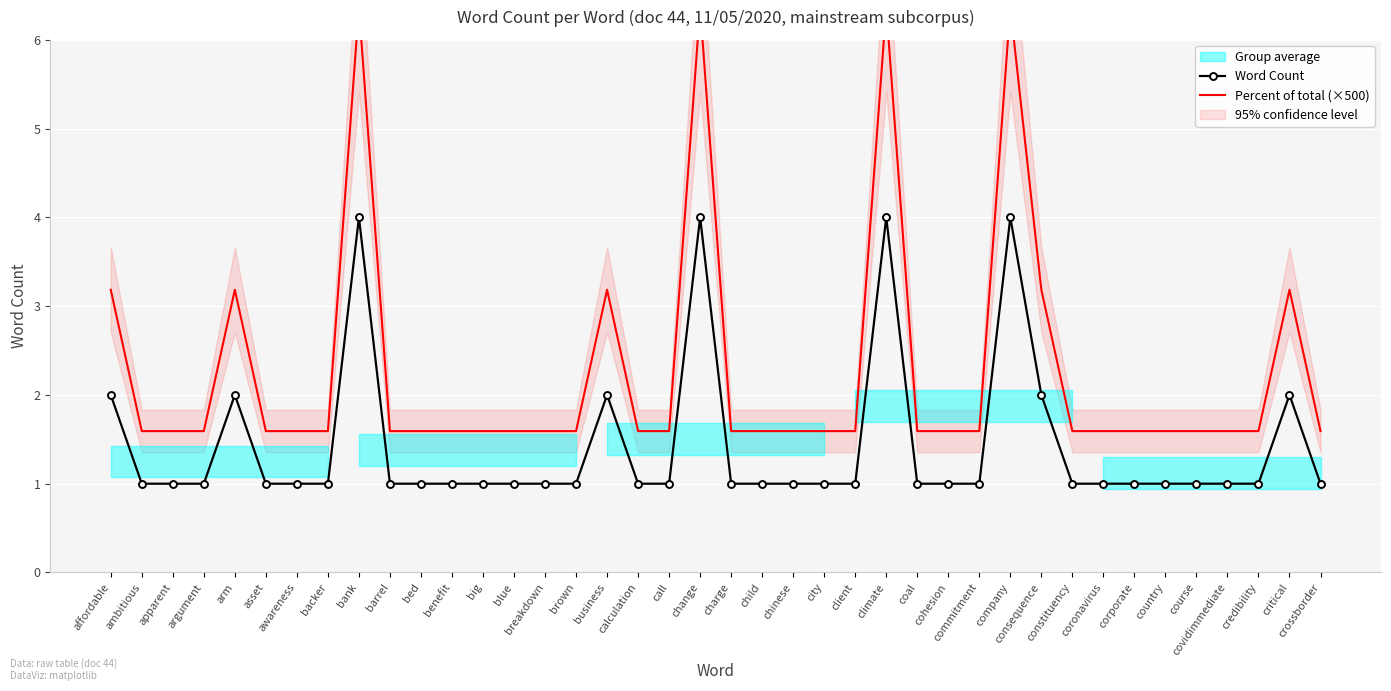

Is the value of Word Count at call greater than the value of Percent of total (×500) at consequence?

No